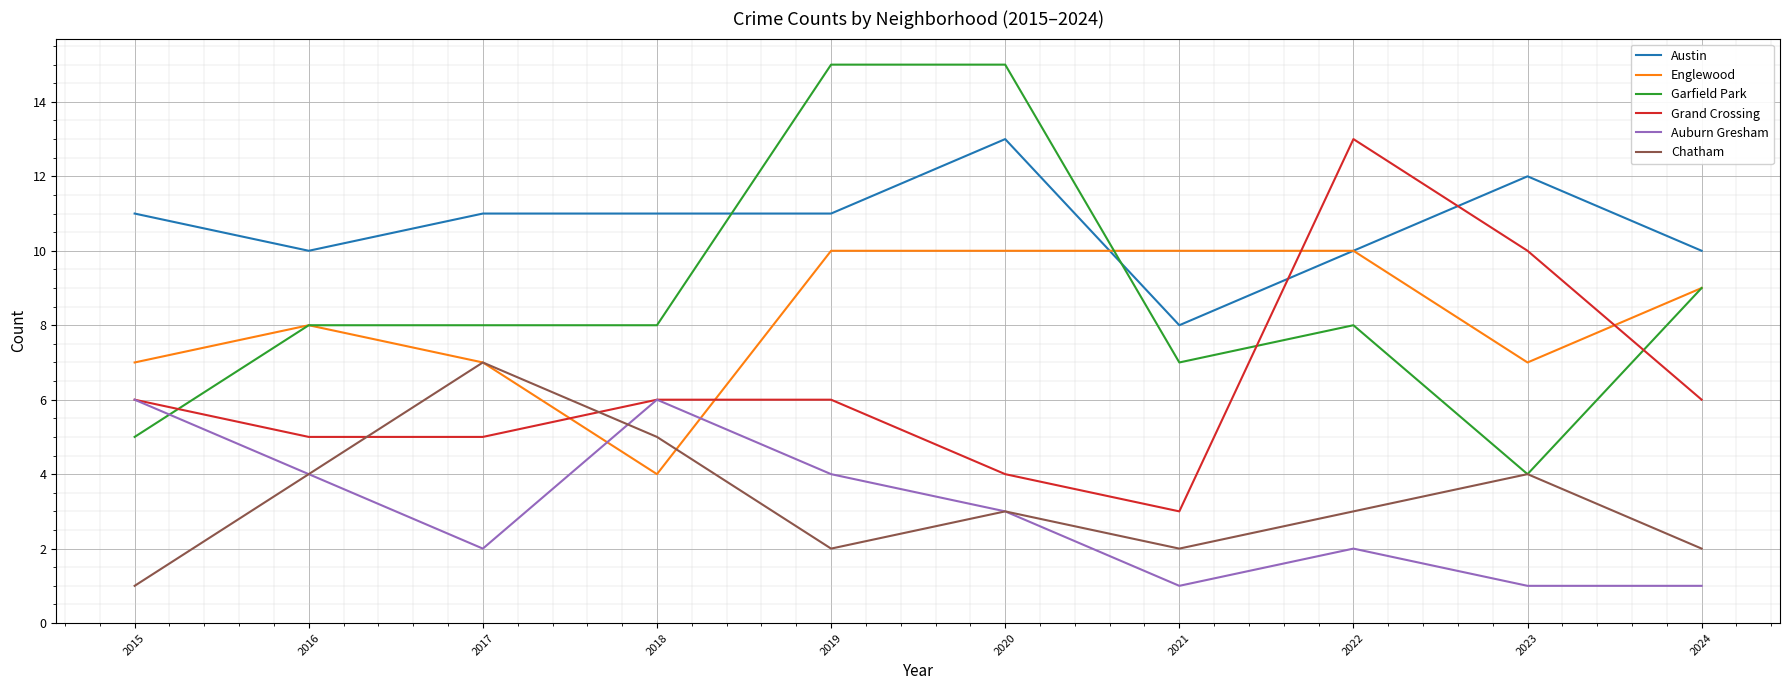

At how many categories does at least one series exceed 9?

10